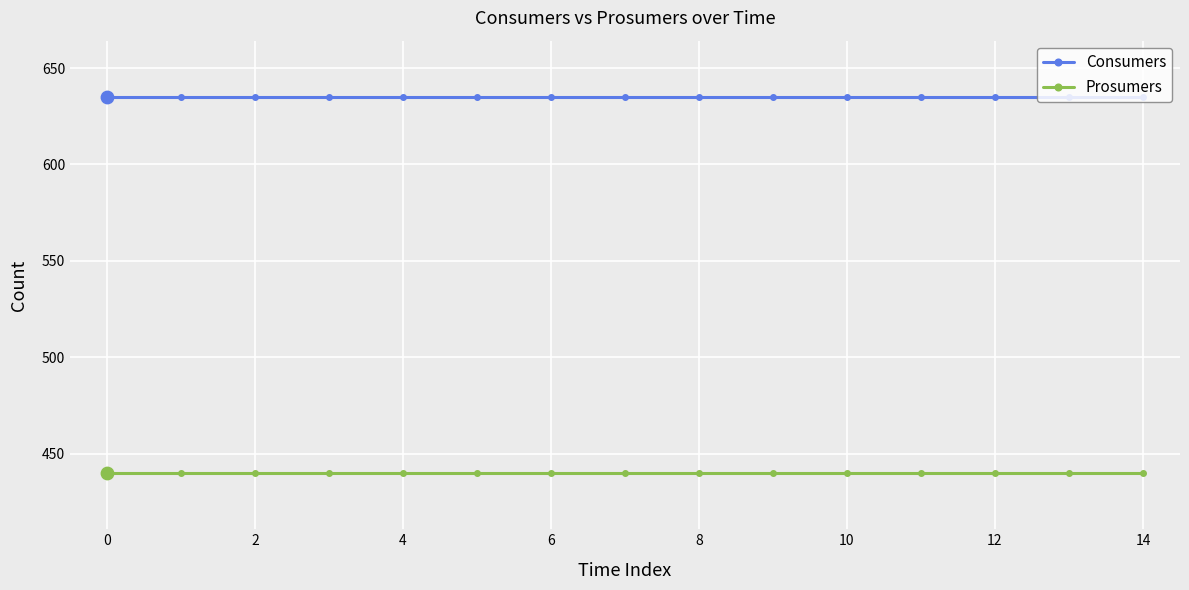

What is the value of the Prosumers point at the 7th from the left?

440